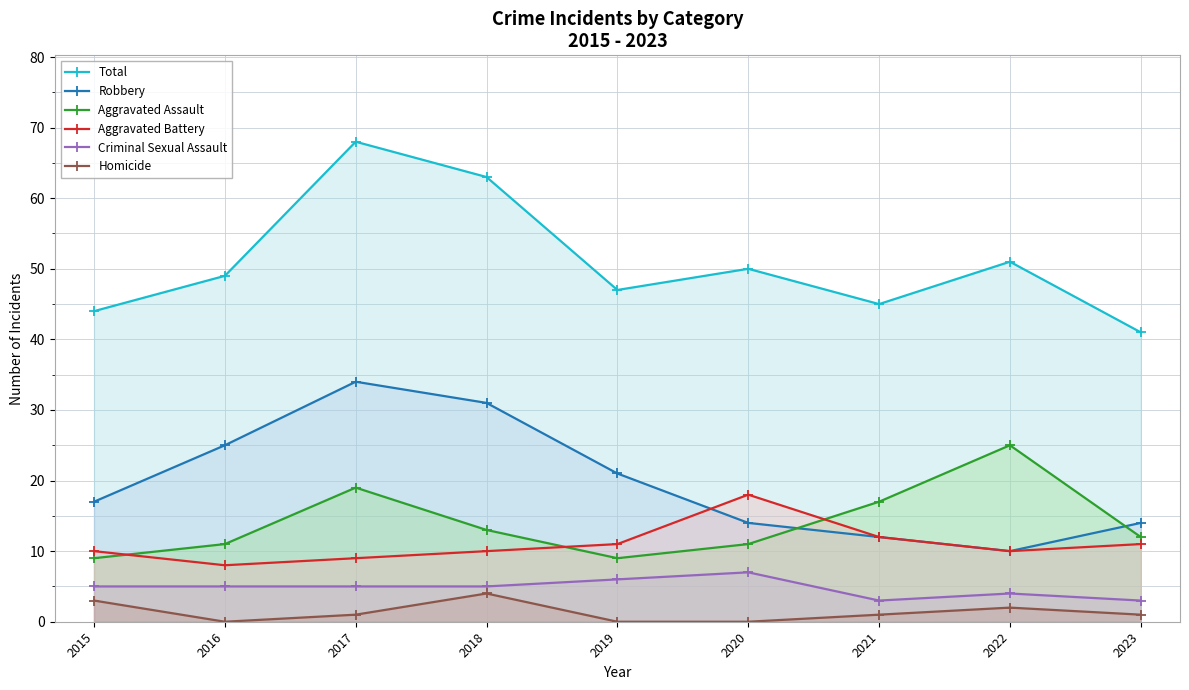

The Homicide series shows 3 at 2015. True or false?

True